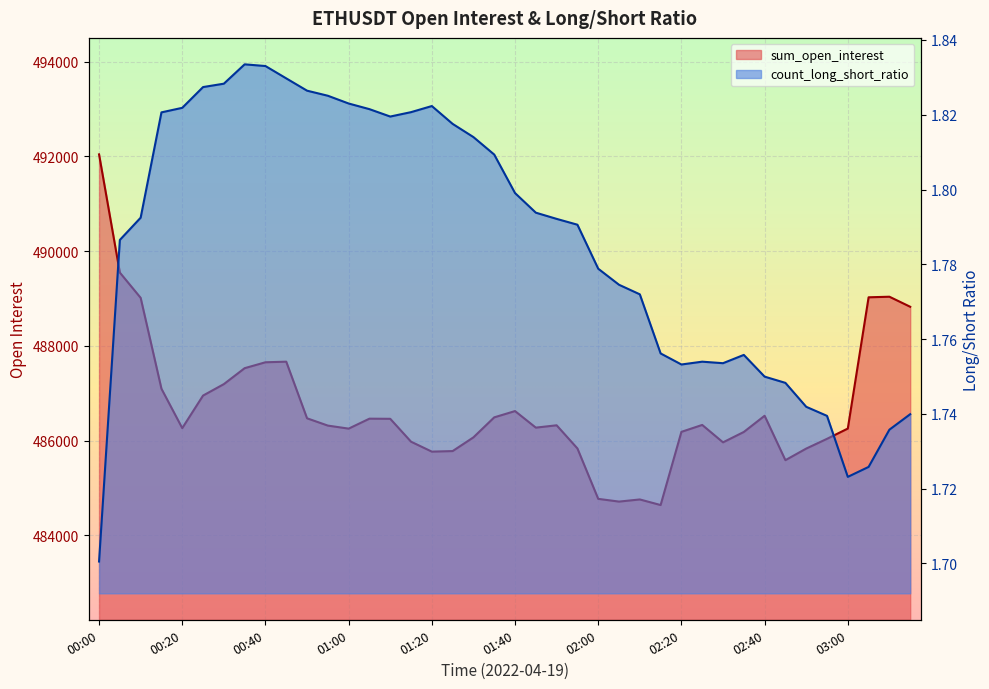

True or false: sum_open_interest and count_long_short_ratio intersect in this chart.

False